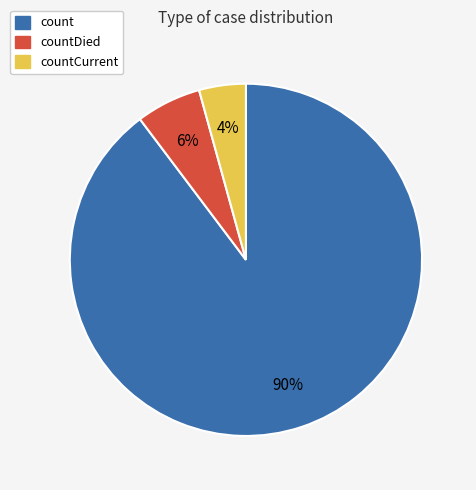

Is there any slice that represents more than half of the pie?

Yes